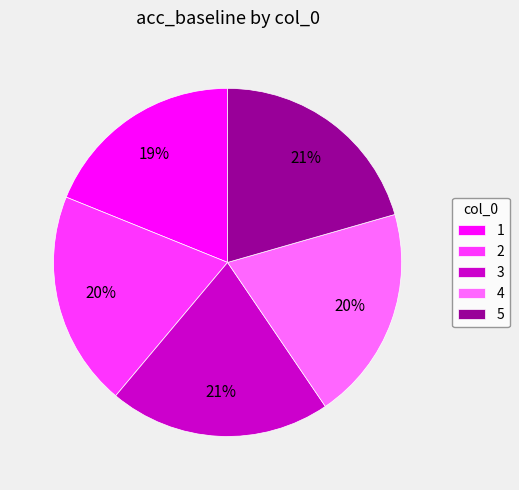

The 3 slice represents 21% of the pie. True or false?

True